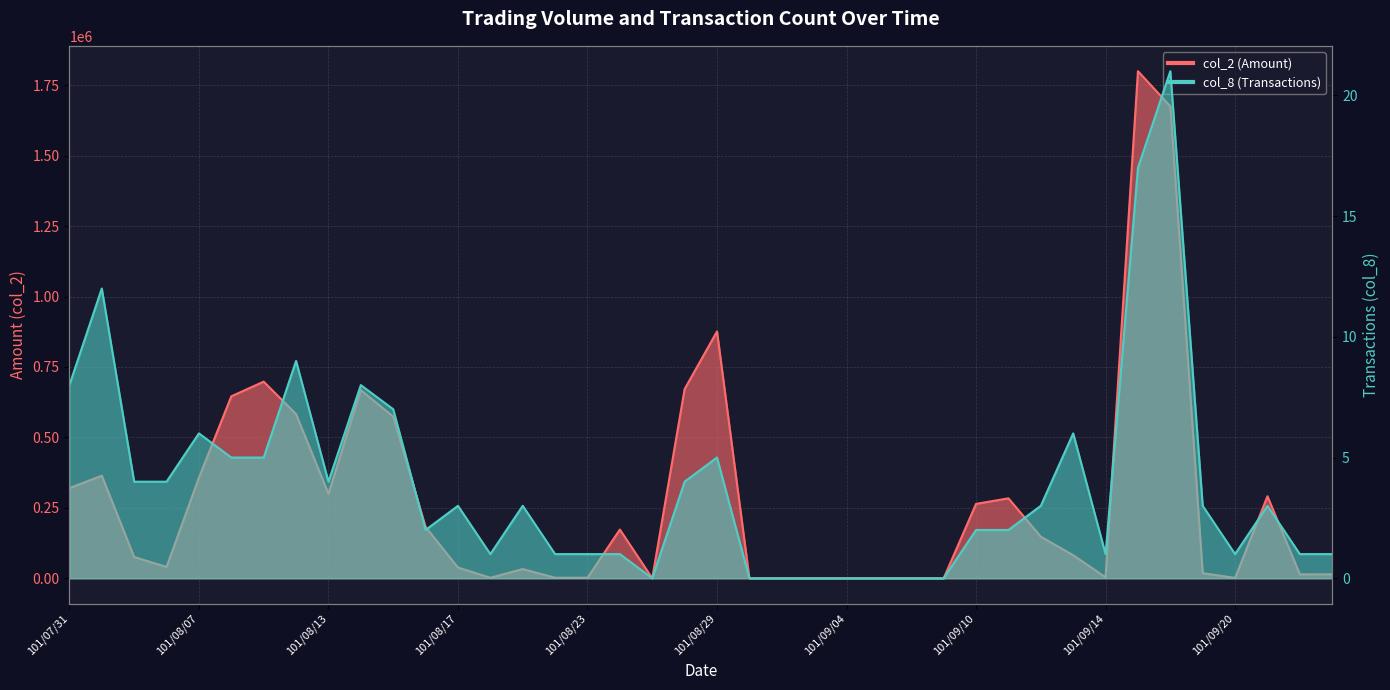

True or false: col_8 (Transactions) and col_2 (Amount) cross at least once.

False